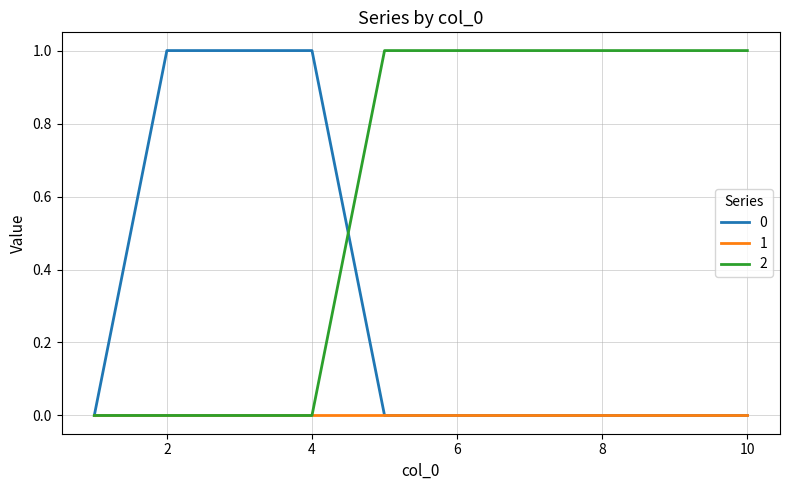

List the series in order of their overall mean, highest first.

2, 0, 1